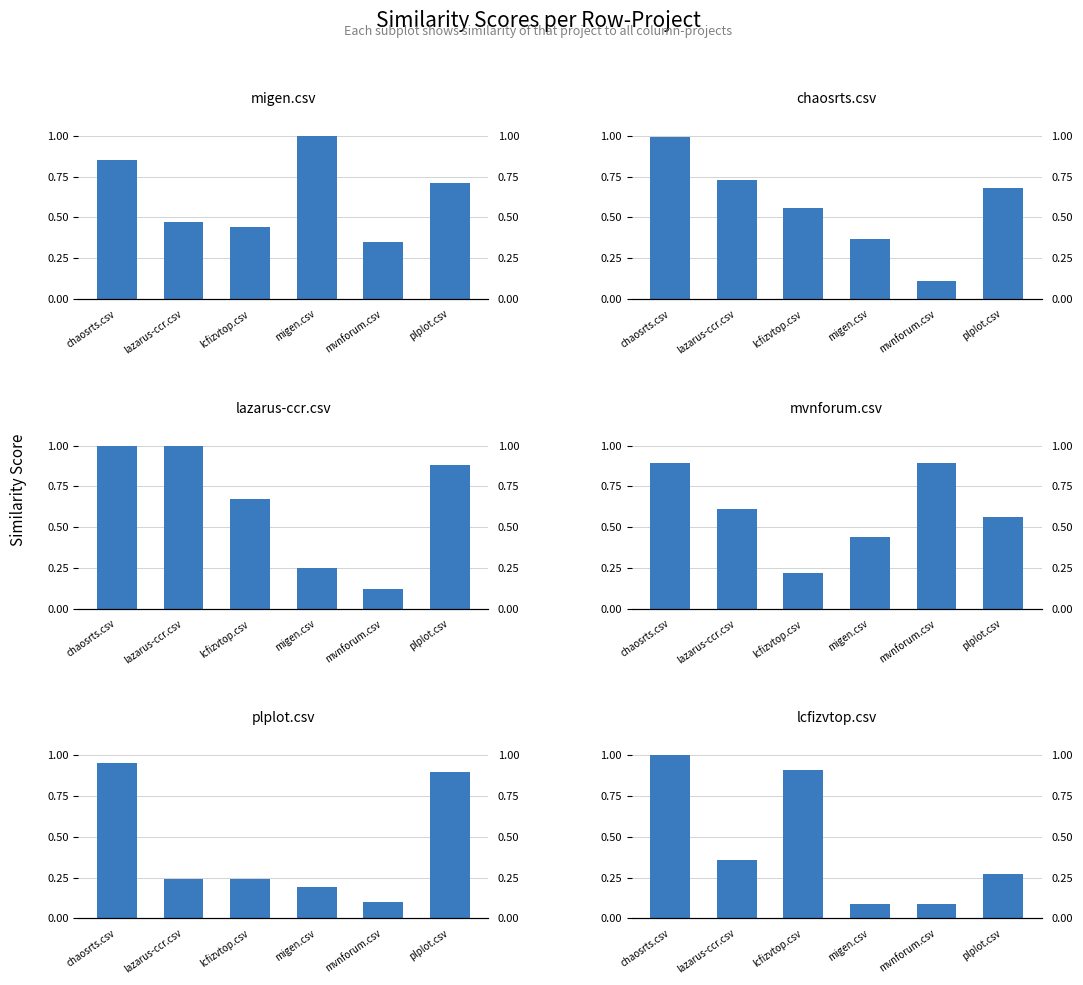

How many series are shown in this chart?

6